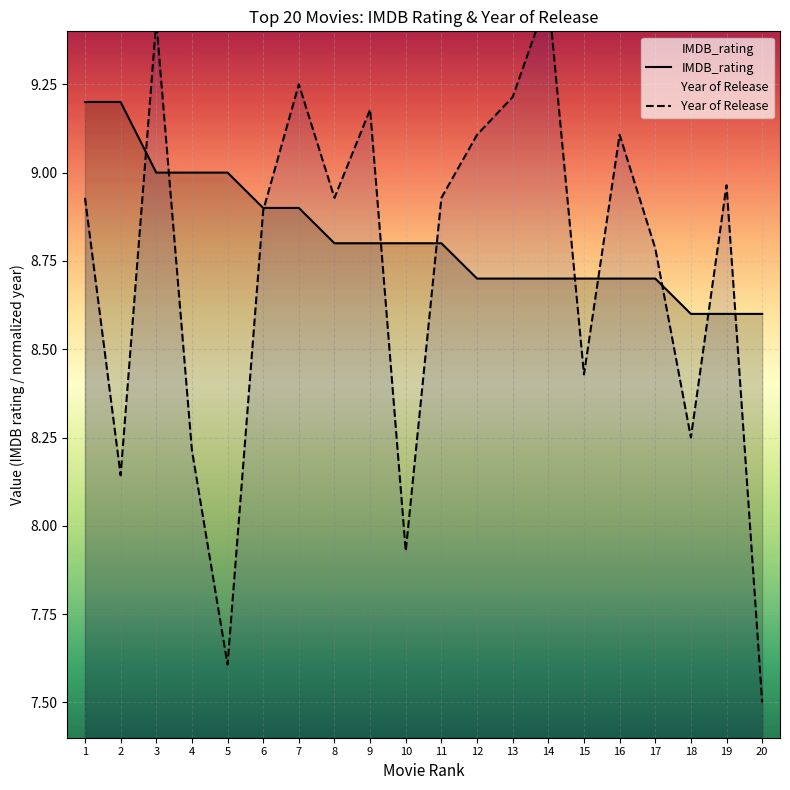

Reading right to left, extract all data points from this chart.

IMDB_rating: 20=8.6	19=8.6	18=8.6	17=8.7	16=8.7	15=8.7	14=8.7	13=8.7	12=8.7	11=8.8	10=8.8	9=8.8	8=8.8	7=8.9	6=8.9	5=9.0	4=9.0	3=9.0	2=9.2	1=9.2
Year of Release: 20=7.5	19=9.0	18=8.2	17=8.8	16=9.1	15=8.4	14=9.5	13=9.2	12=9.1	11=8.9	10=7.9	9=9.2	8=8.9	7=9.2	6=8.9	5=7.6	4=8.2	3=9.4	2=8.1	1=8.9